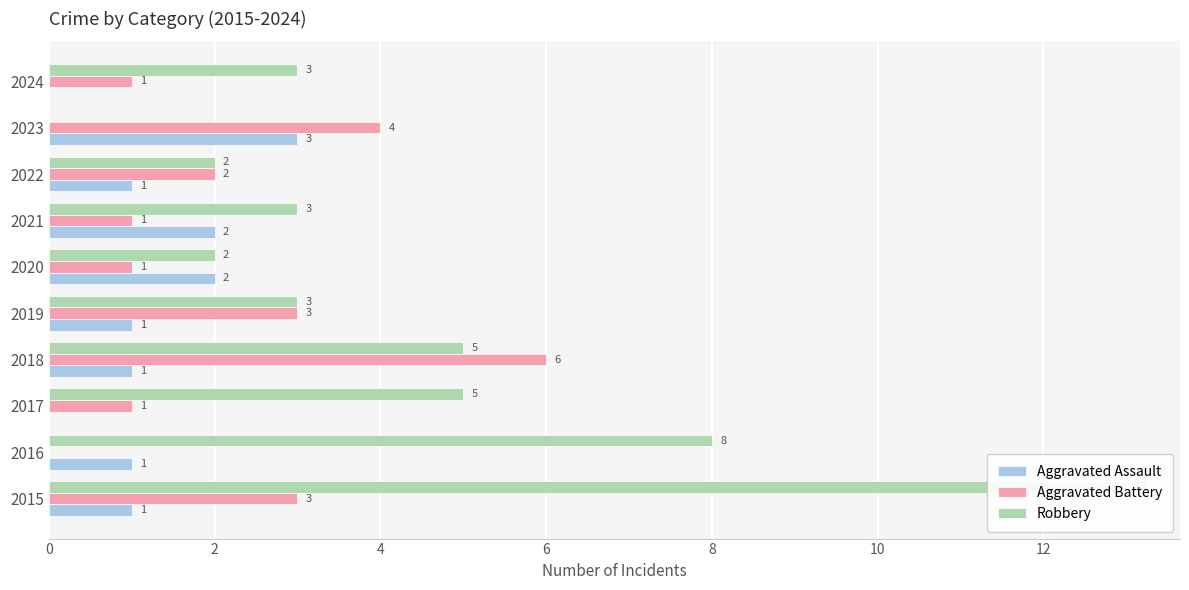

List the series in order of their overall mean, highest first.

Robbery, Aggravated Battery, Aggravated Assault